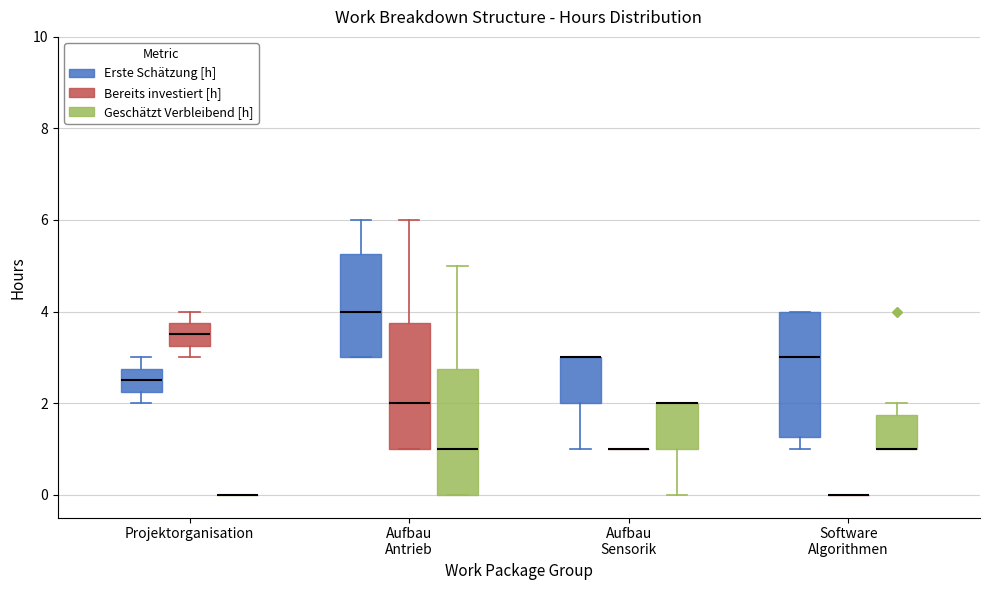

Reading left to right, transcribe this box plot: for each box, give where its median line is, the range the box spans, and where its two whiskers end, as read against the y-axis. The values are not printed on the chart, so give them approximately, as read against the axis.

Projektorganisation (Erste Schätzung [h]): median 2.6, box 2.2 to 2.8, whiskers 2.0 to 3.0
Projektorganisation (Bereits investiert [h]): median 3.6, box 3.2 to 3.8, whiskers 3.0 to 4.0
Projektorganisation (Geschätzt Verbleibend [h]): box collapsed to a line at 0.0, whiskers 0.0 to 0.0
Aufbau Antrieb (Erste Schätzung [h]): median 4.0, box 3.0 to 5.2, whiskers 3.0 to 6.0
Aufbau Antrieb (Bereits investiert [h]): median 2.0, box 1.0 to 3.8, whiskers 1.0 to 6.0
Aufbau Antrieb (Geschätzt Verbleibend [h]): median 1.0, box 0.0 to 2.8, whiskers 0.0 to 5.0
Aufbau Sensorik (Erste Schätzung [h]): median 3.0 (drawn on the box's upper edge), box 2.0 to 3.0, whiskers 1.0 to 3.0
Aufbau Sensorik (Bereits investiert [h]): box collapsed to a line at 1.0, whiskers 1.0 to 1.0
Aufbau Sensorik (Geschätzt Verbleibend [h]): median 2.0 (drawn on the box's upper edge), box 1.0 to 2.0, whiskers 0.0 to 2.0
Software Algorithmen (Erste Schätzung [h]): median 3.0, box 1.2 to 4.0, whiskers 1.0 to 4.0
Software Algorithmen (Bereits investiert [h]): box collapsed to a line at 0.0, whiskers 0.0 to 0.0
Software Algorithmen (Geschätzt Verbleibend [h]): median 1.0 (drawn on the box's lower edge), box 1.0 to 1.8, whiskers 1.0 to 2.0